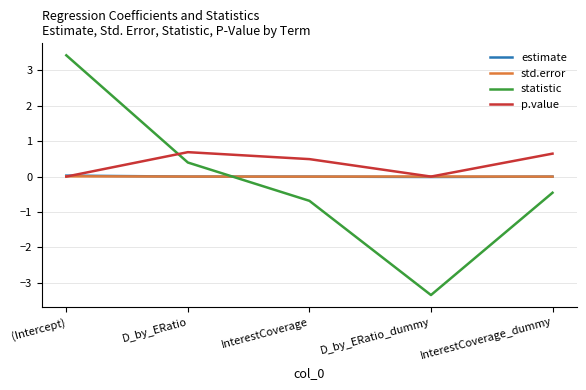

In estimate, how many points are lower than both neighbors (excluding endpoints)?

1